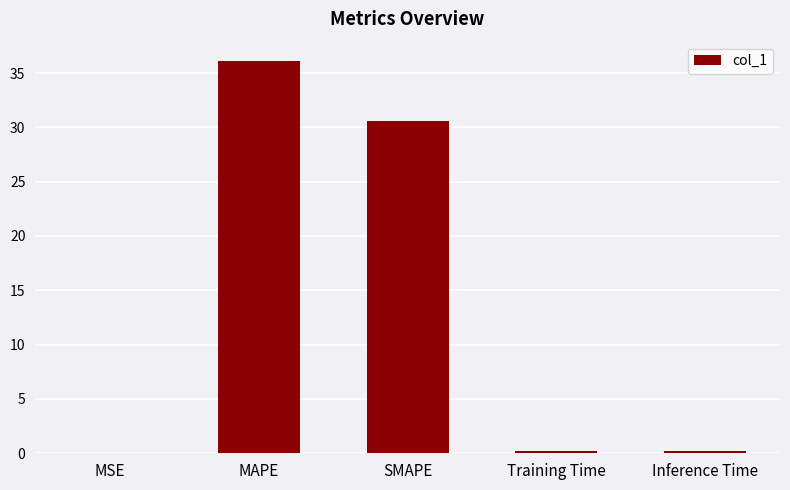

At which category does the chart reach its peak across all series?

MAPE